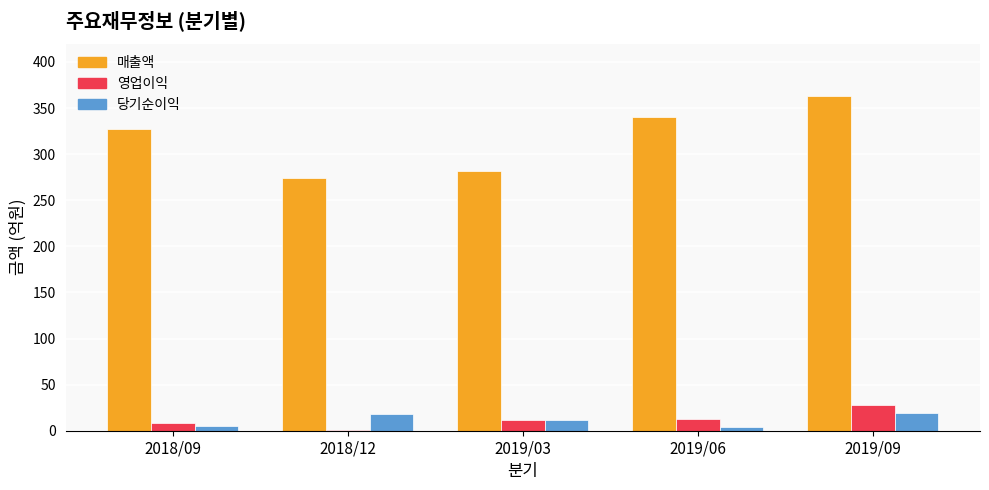

Which series changed the most between 2019/03 and 2019/09?

매출액